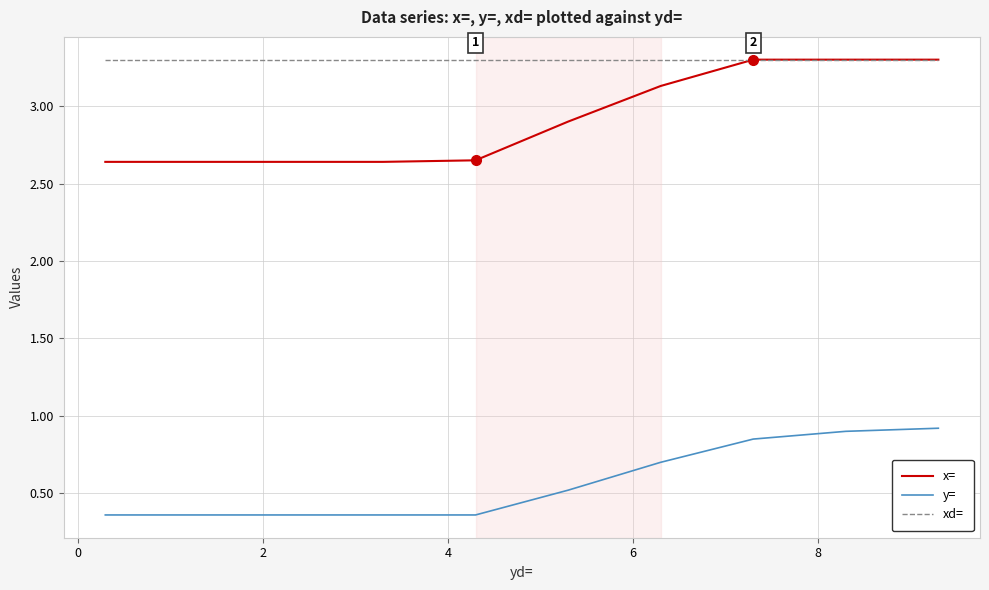

How many lines are shown in the chart?

3